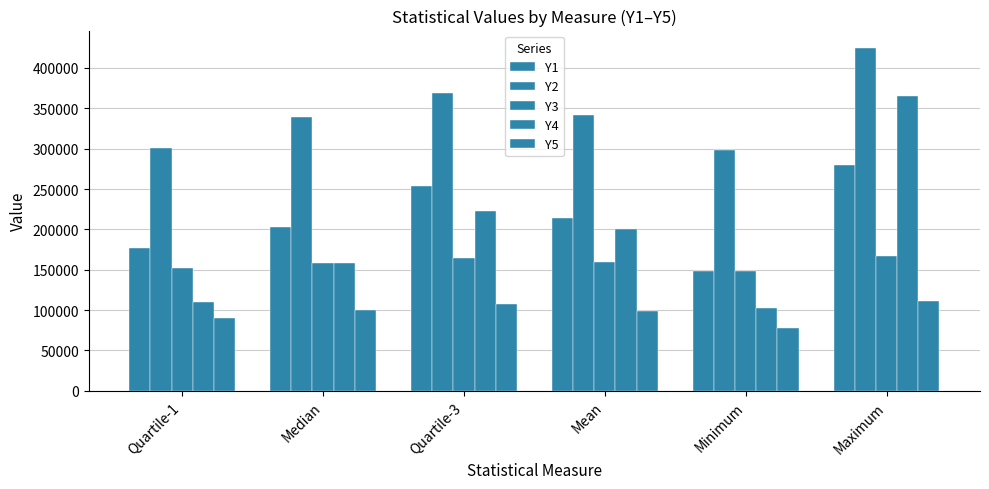

Is it true that Y2 equals 298000 at Minimum?

True